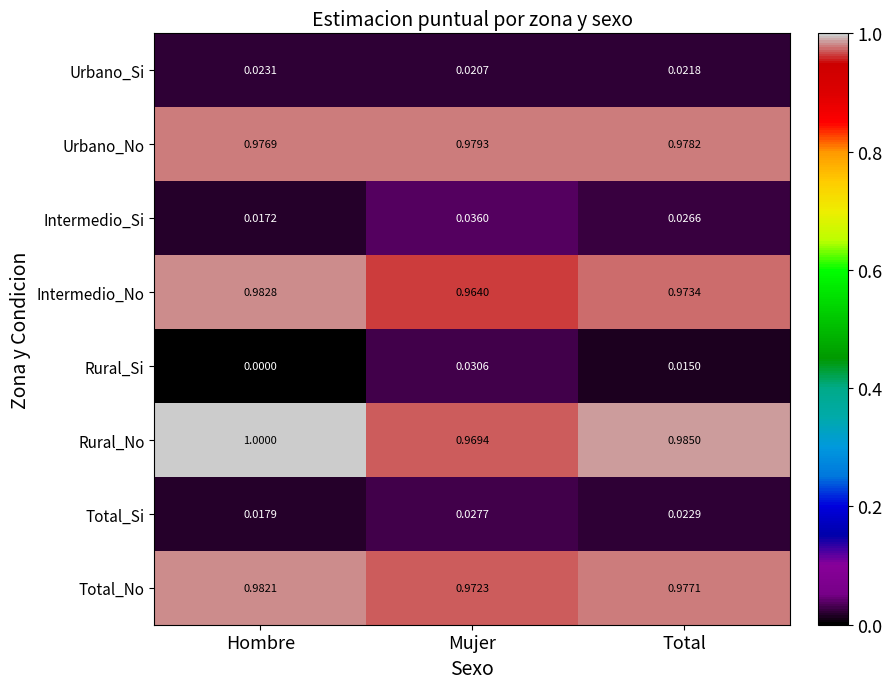

At how many categories does at least one series exceed 0?

3